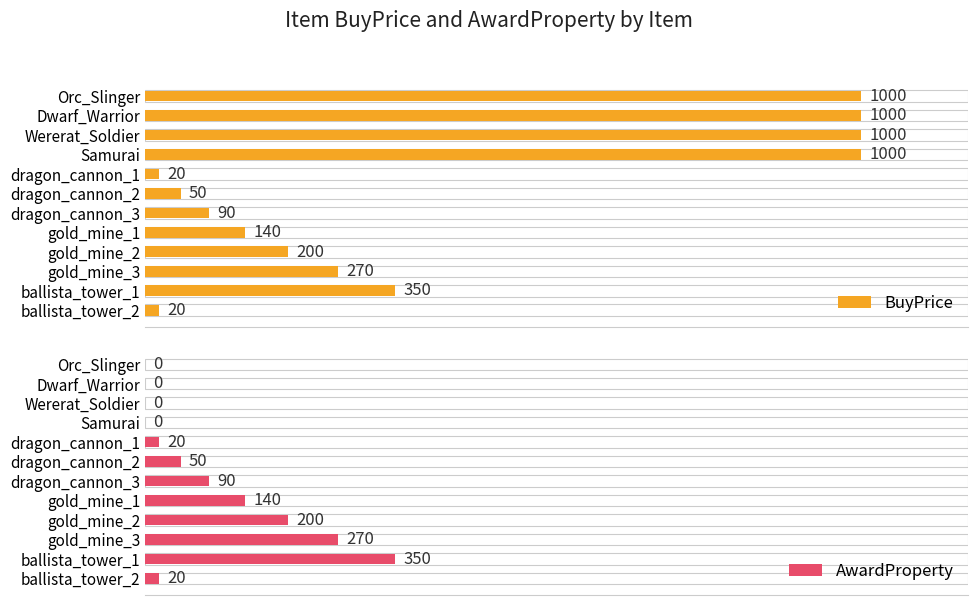

At which label is BuyPrice closest to 510?

ballista_tower_1